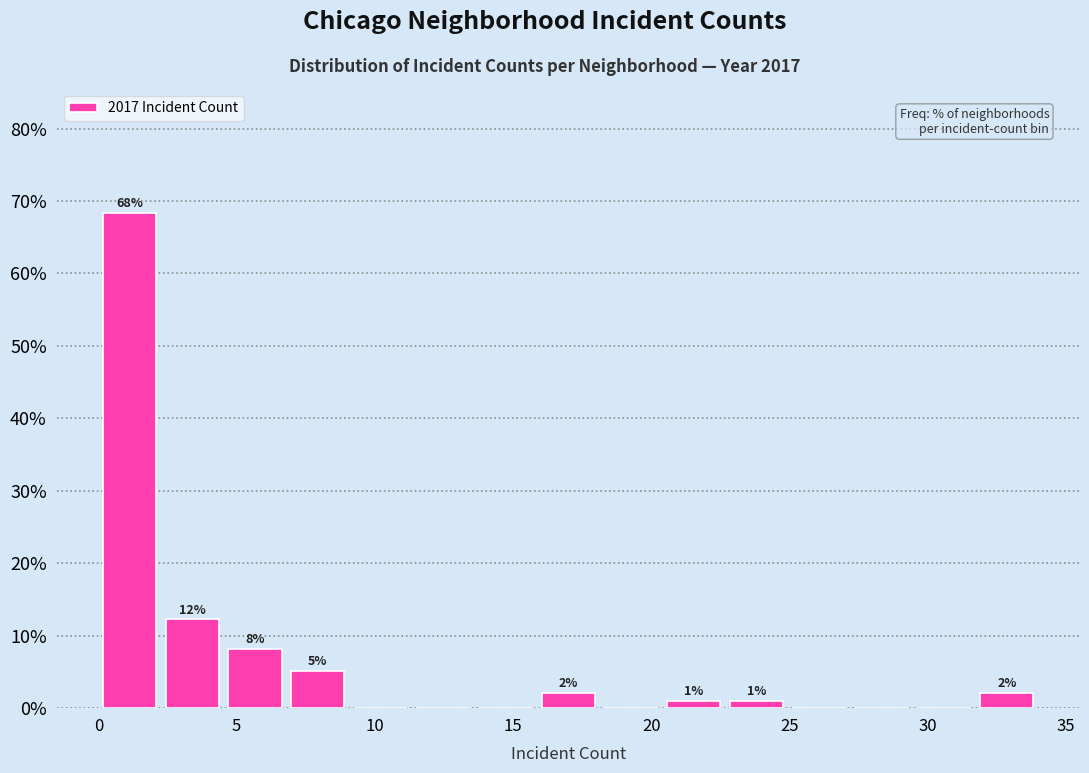

Over which range of the x-axis is the bar tallest?

0.0 to 2.5